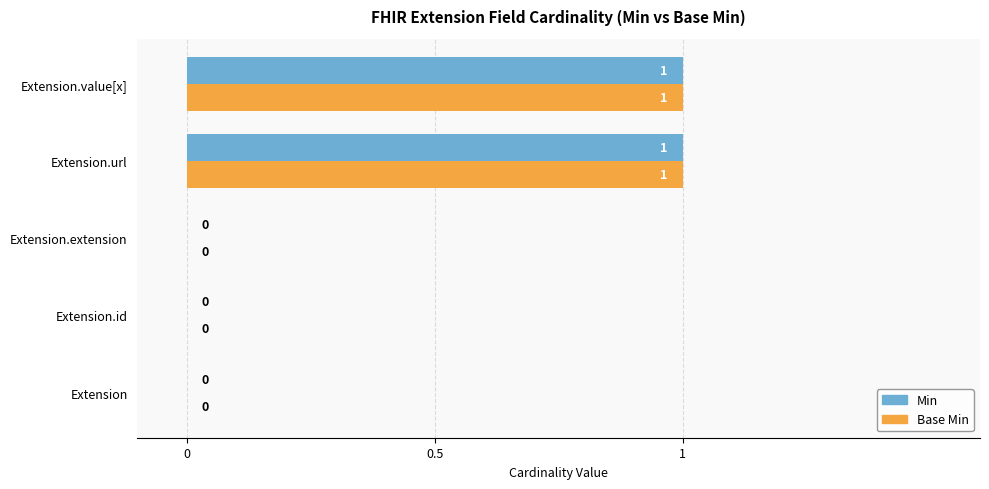

How many Base Min values are between 0 and 1?

5